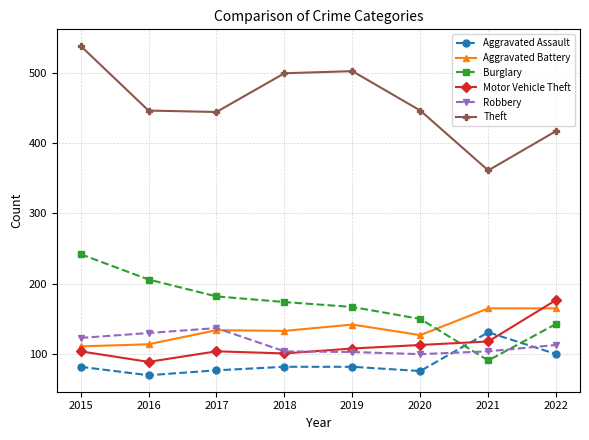

Read the Burglary value at 2022, to the nearest 50.

150